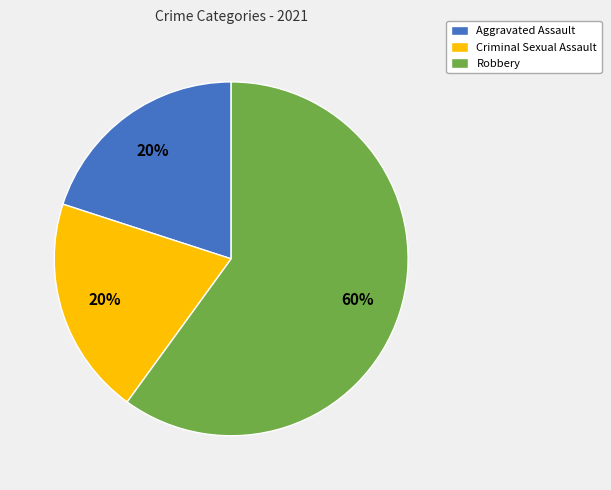

What is the ratio of the value at Robbery to the value at Criminal Sexual Assault?

3.0